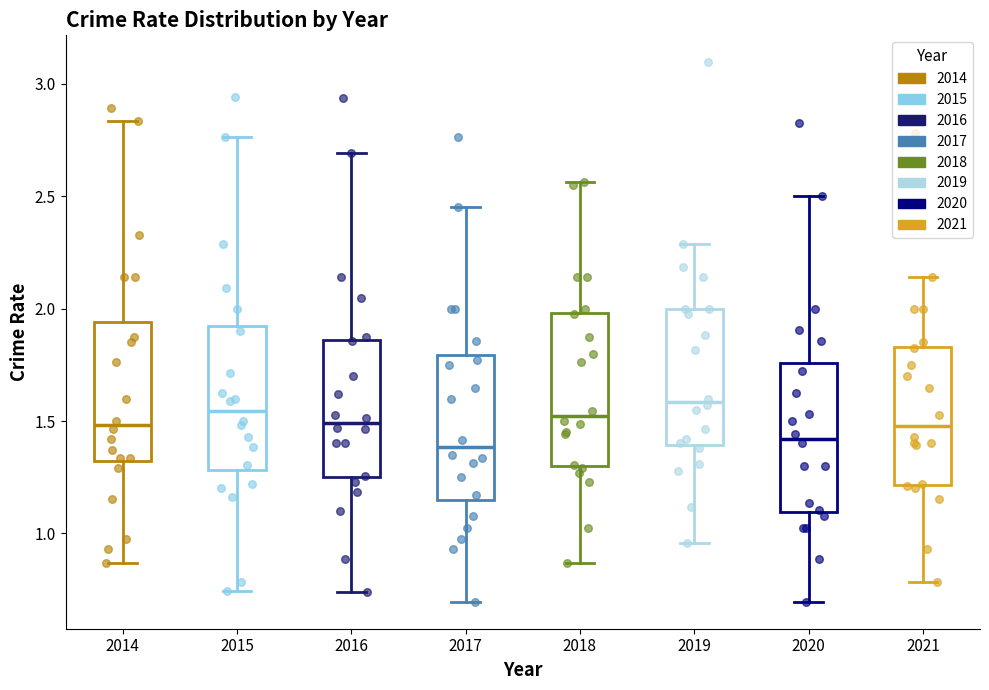

Reading left to right, read every box against the y-axis: the position of its median line, the range the box covers, and the ends of its whiskers. The values are not printed on the chart, so give them approximately, as read against the axis.

2014: median 1.50, box 1.30 to 1.95, whiskers 0.85 to 2.85
2015: median 1.55, box 1.30 to 1.95, whiskers 0.75 to 2.75
2016: median 1.50, box 1.25 to 1.85, whiskers 0.75 to 2.70
2017: median 1.40, box 1.15 to 1.80, whiskers 0.70 to 2.45
2018: median 1.50, box 1.30 to 2.00, whiskers 0.85 to 2.55
2019: median 1.60, box 1.40 to 2.00, whiskers 0.95 to 2.30
2020: median 1.40, box 1.10 to 1.75, whiskers 0.70 to 2.50
2021: median 1.50, box 1.20 to 1.85, whiskers 0.80 to 2.15